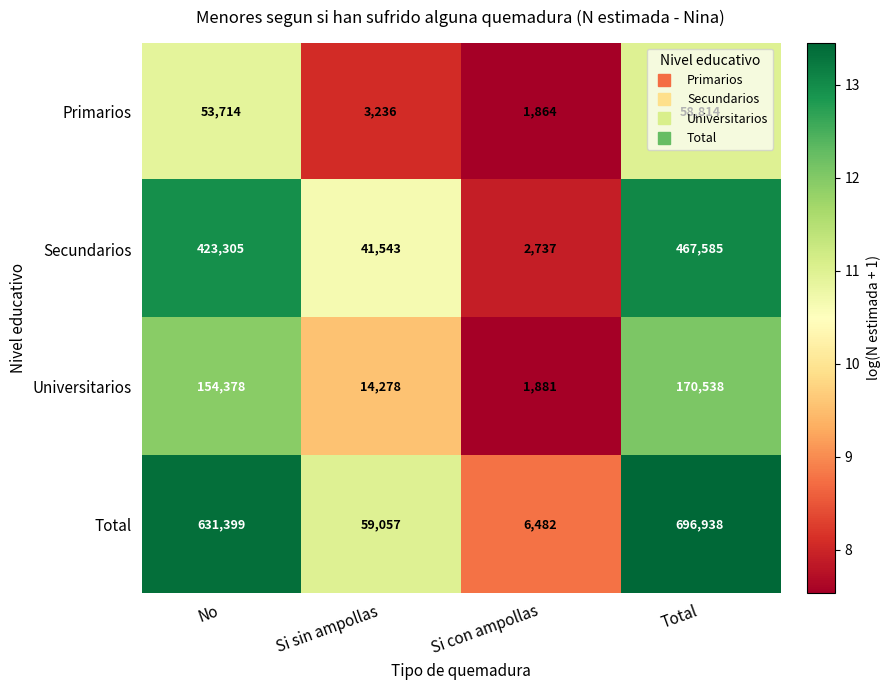

Between No and Si sin ampollas, which series saw the biggest shift?

Total